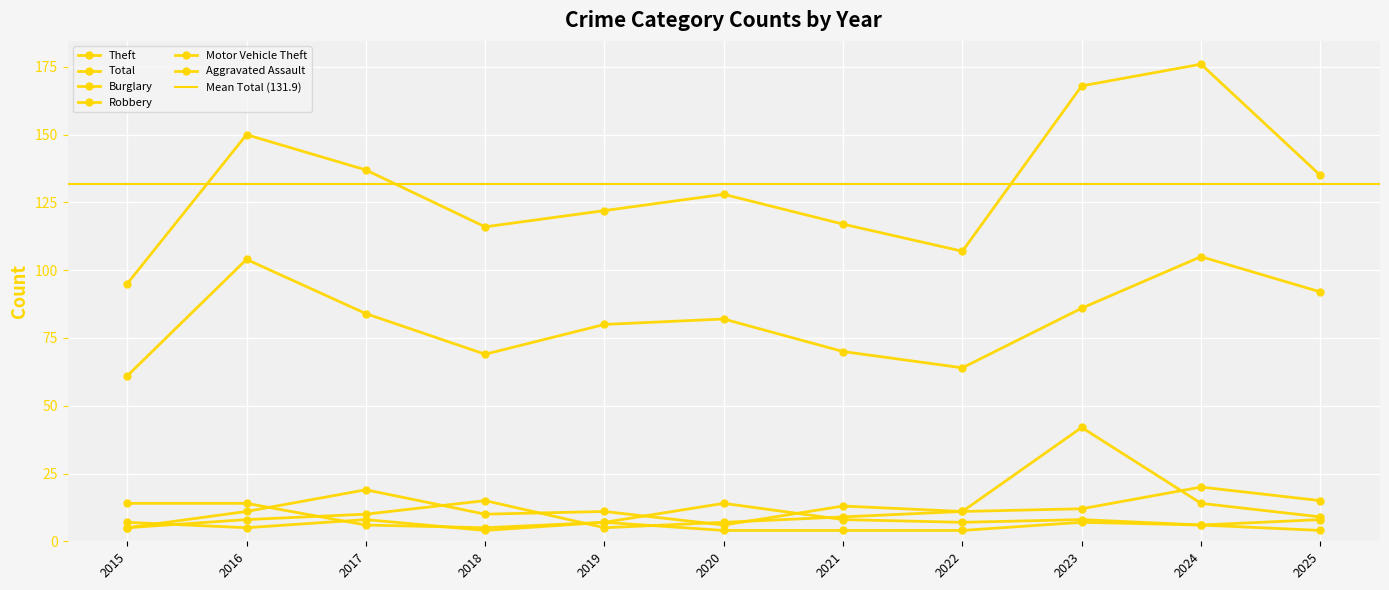

Where is the first local minimum for Motor Vehicle Theft?

2019